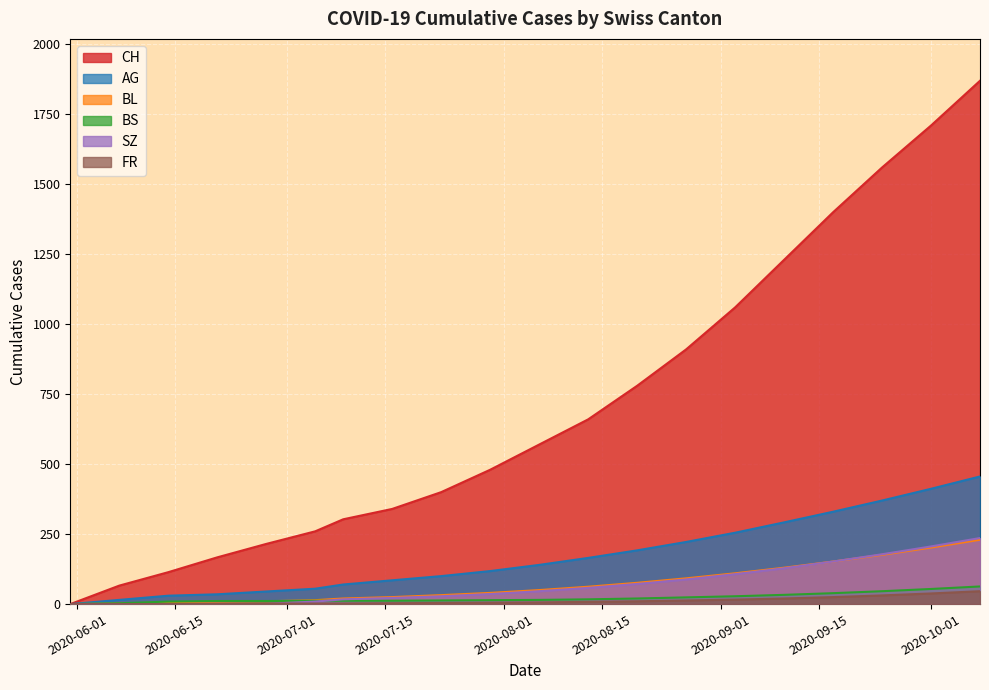

At which label is SZ closest to 118?

2020-09-13